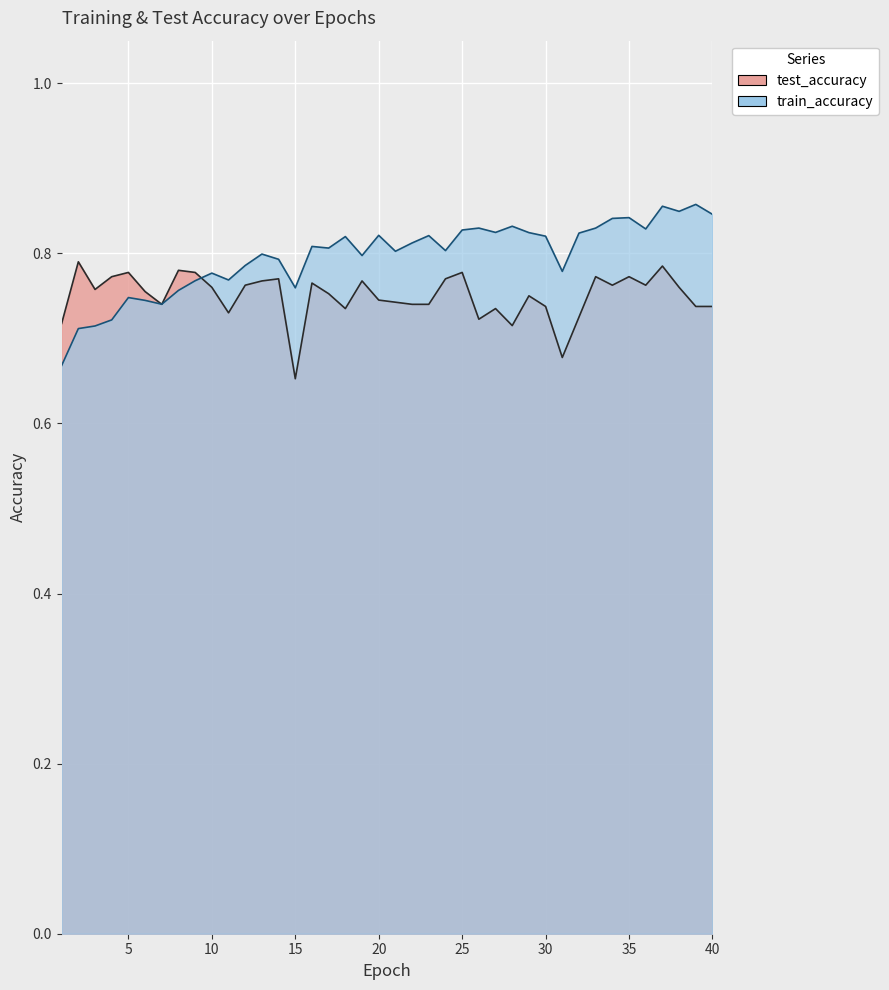

How many lines are shown in the chart?

2